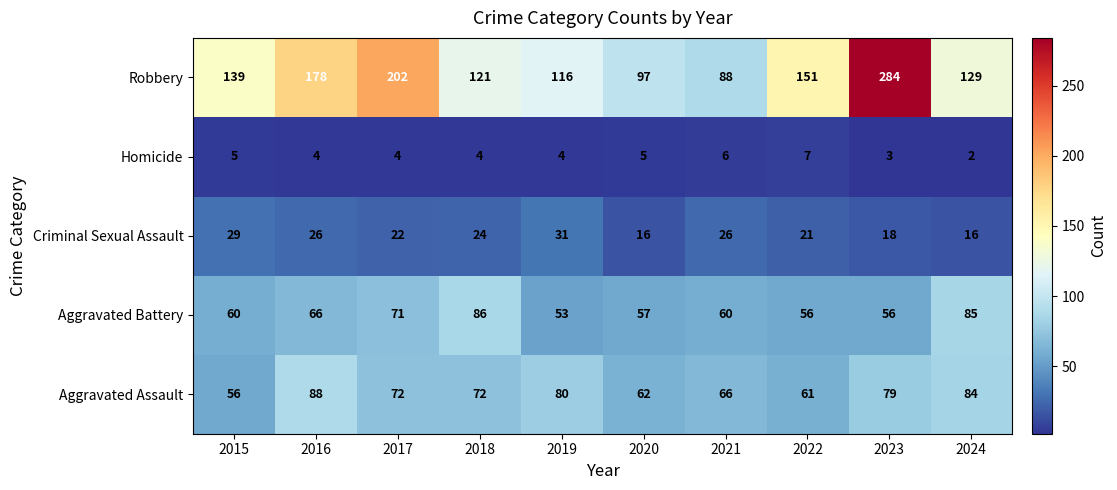

Count the number of data series in this chart.

5